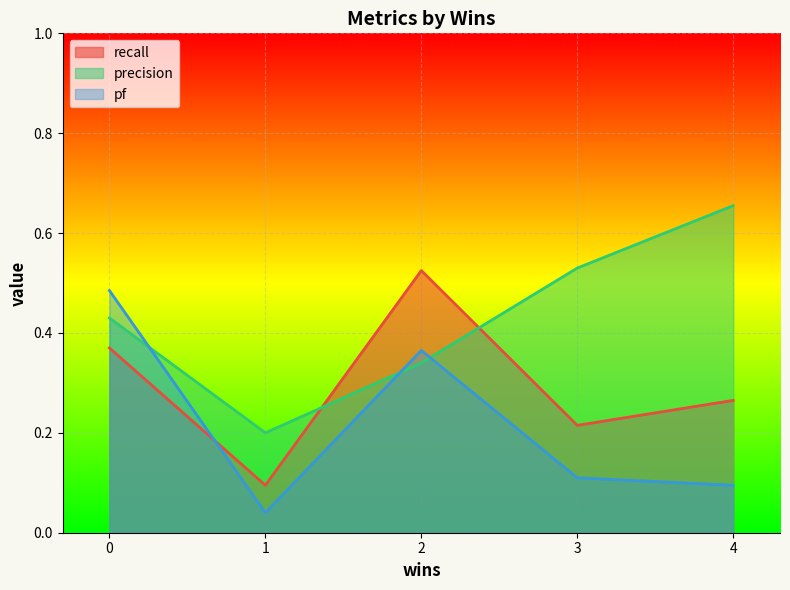

What is the difference between the second highest and second lowest values in the precision series?

0.2